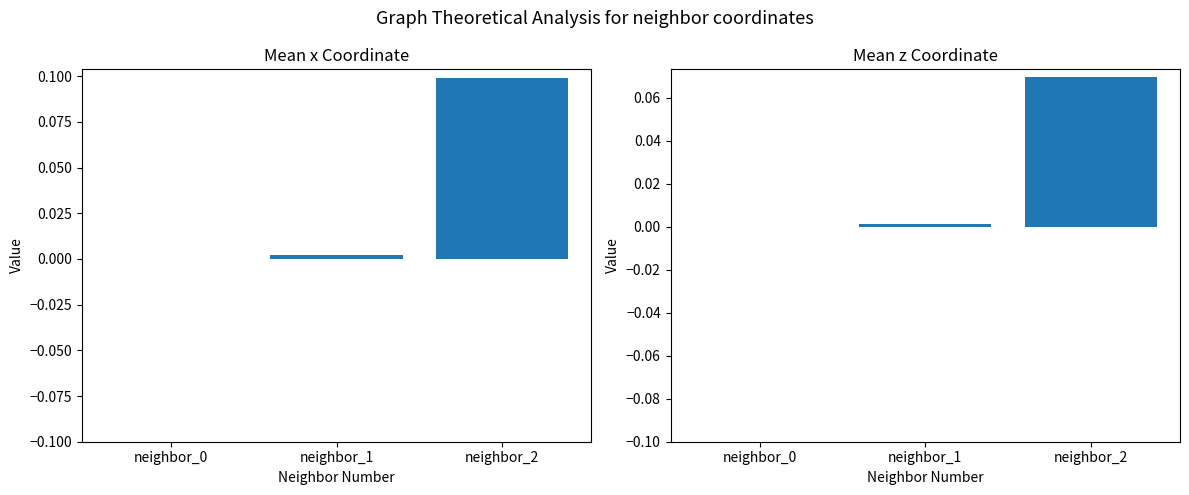

Reading left to right, list all the values displayed in this chart.

Mean x: neighbor_0=0.0	neighbor_1=0.0	neighbor_2=0.1
Mean z: neighbor_0=0.0	neighbor_1=0.0	neighbor_2=0.1